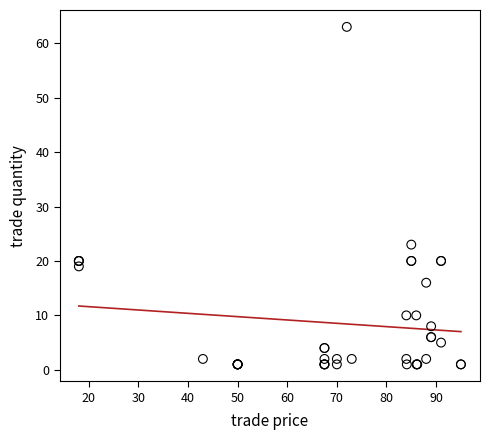

What Y value in the scatter plot is closest to 32?

23